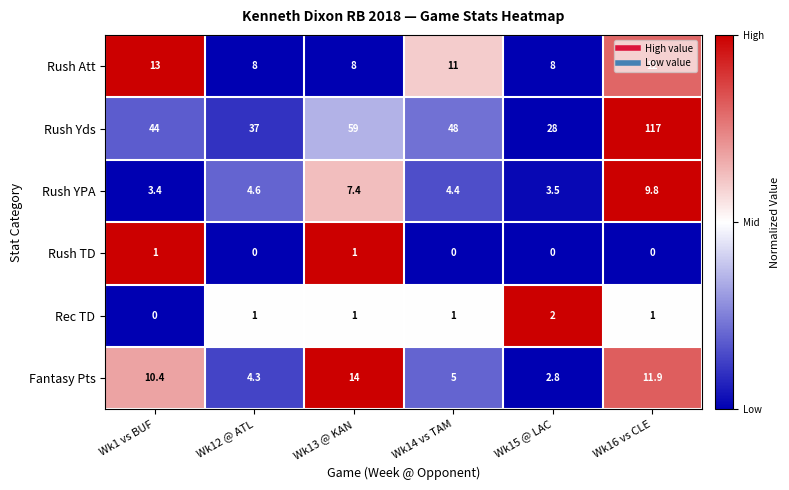

Count the number of categories in the chart.

6